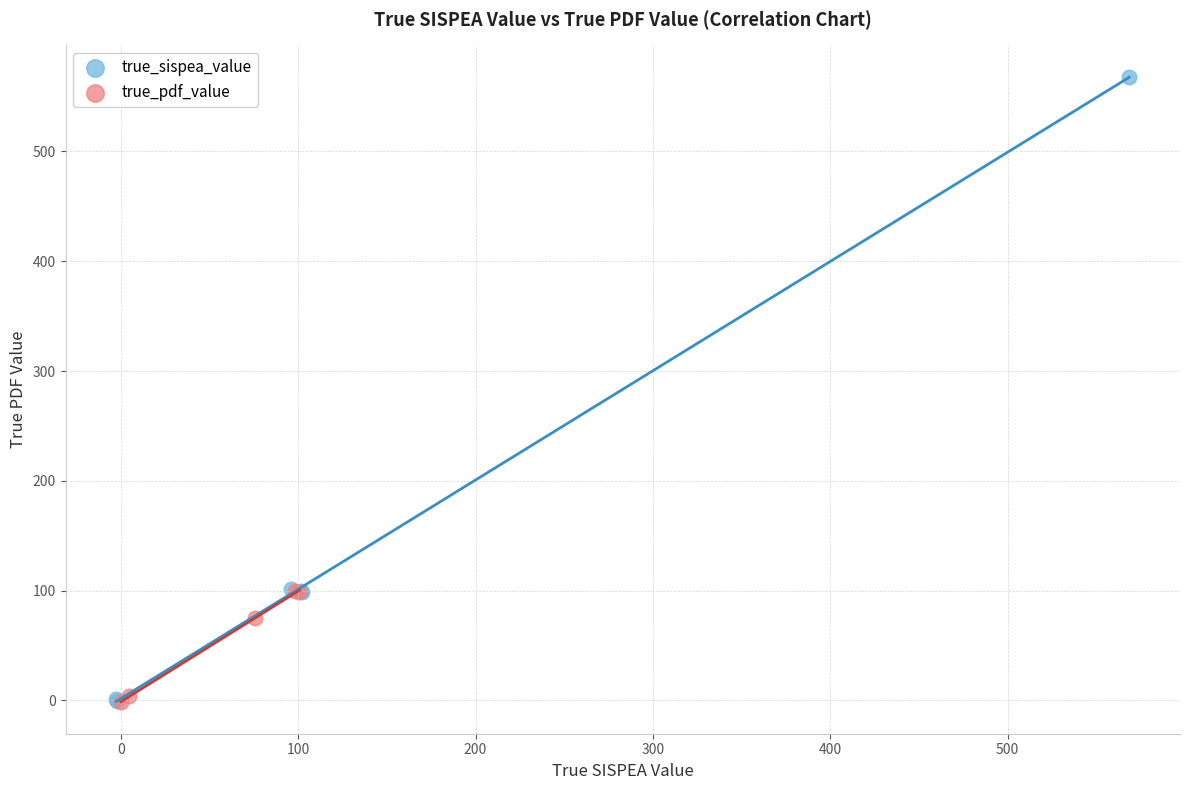

Which series has the widest spread of Y values?

true_sispea_value